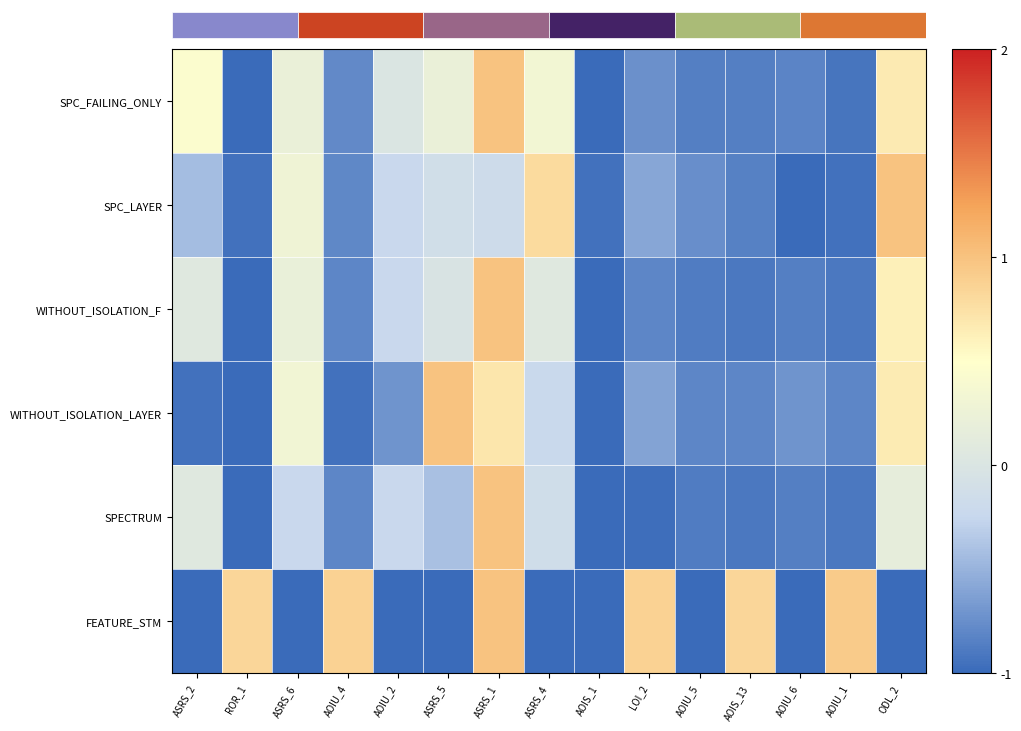

Where is SPC_FAILING_ONLY nearest to the value 0?

AOIU_2